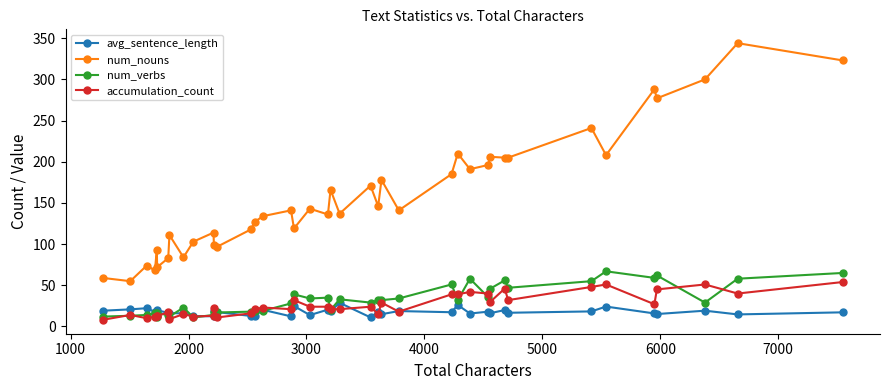

What is the value of the accumulation_count point at the 29th from the left?

42.0